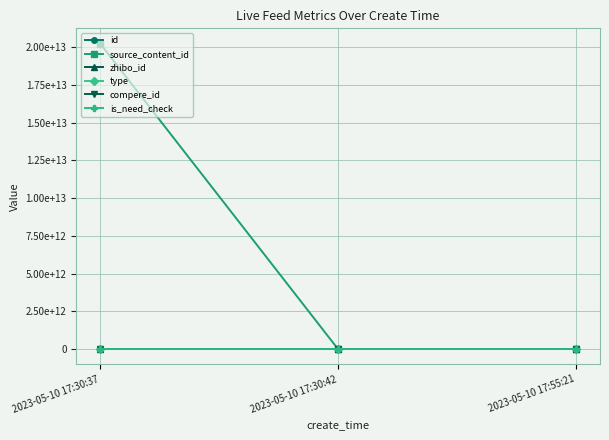

Is this an area chart (filled region under the line)?

No